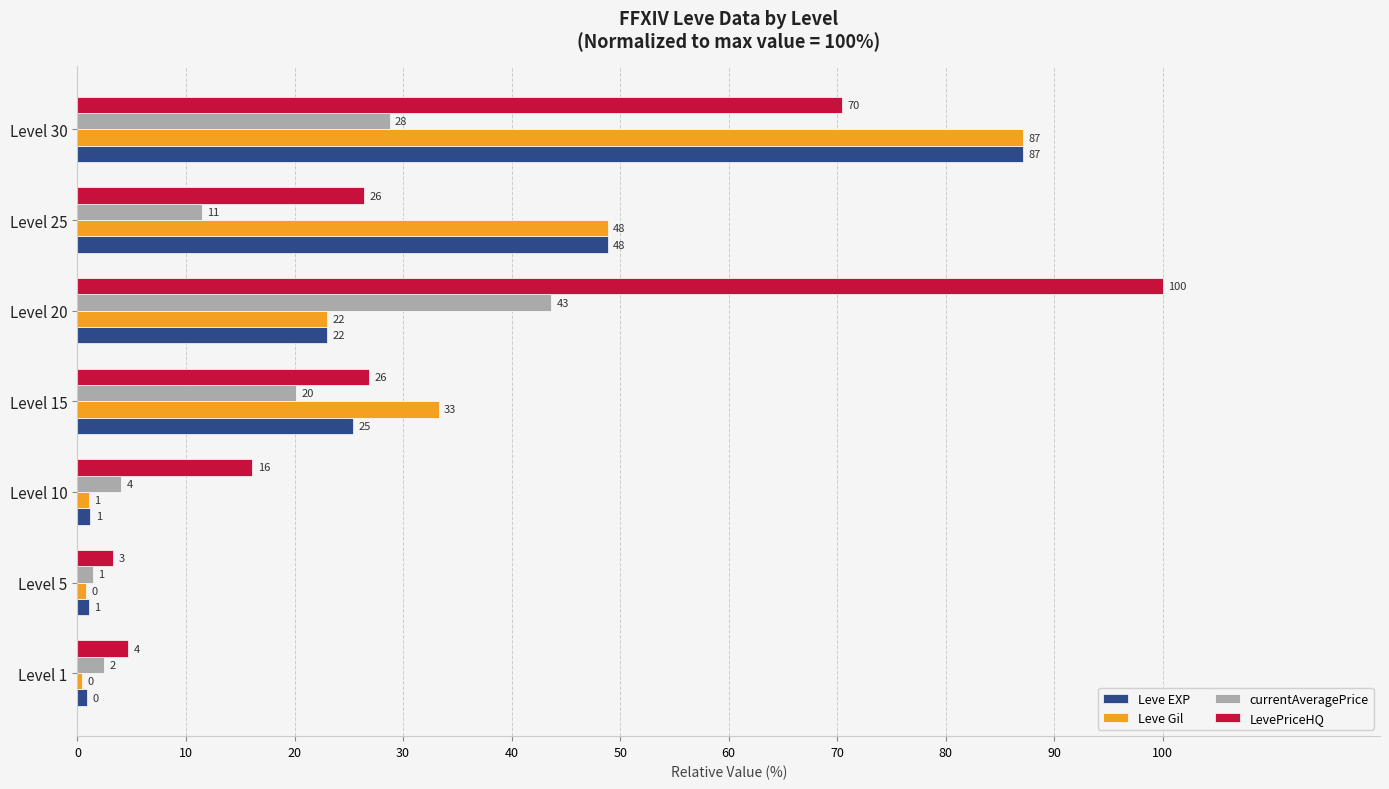

Which series has the largest total across all categories?

LevePriceHQ